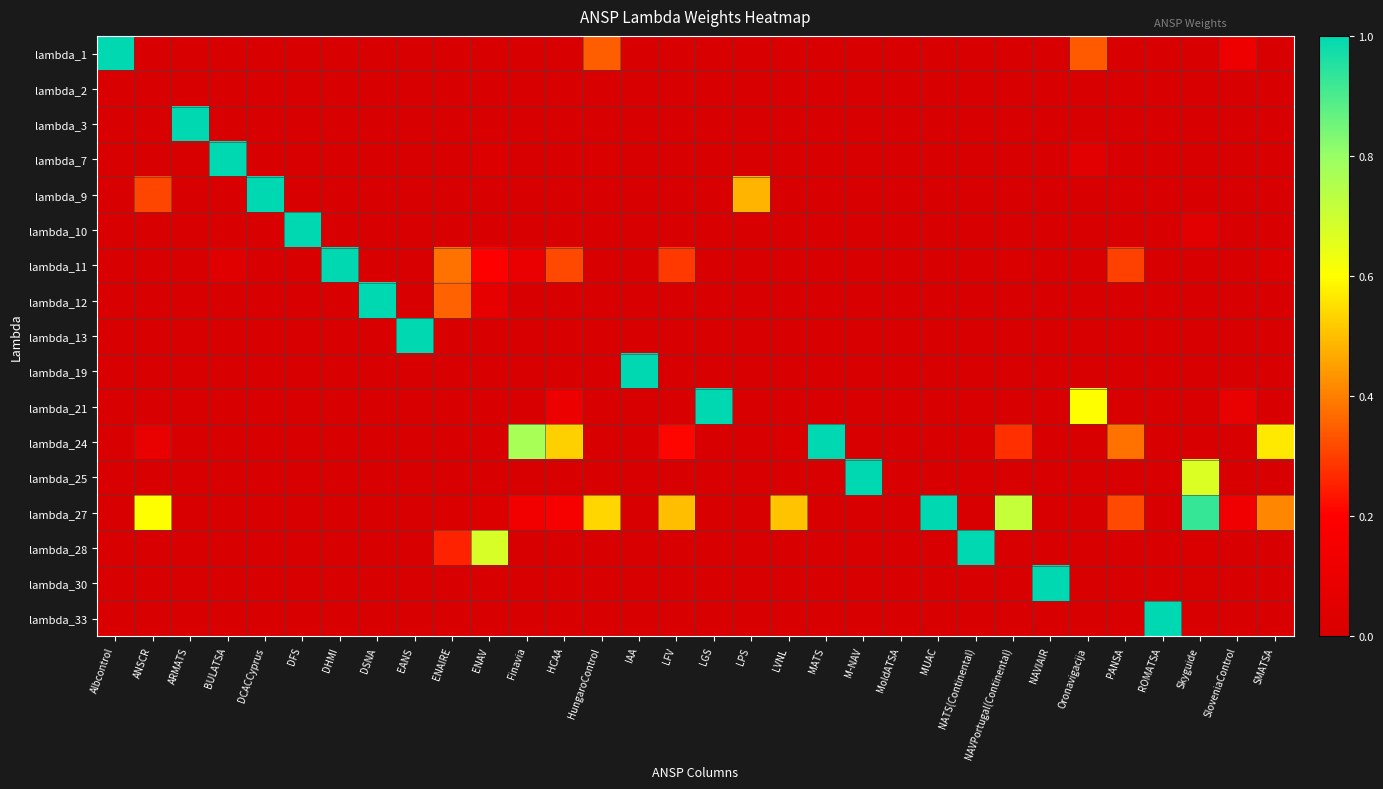

How many distinct data groups are displayed?

17